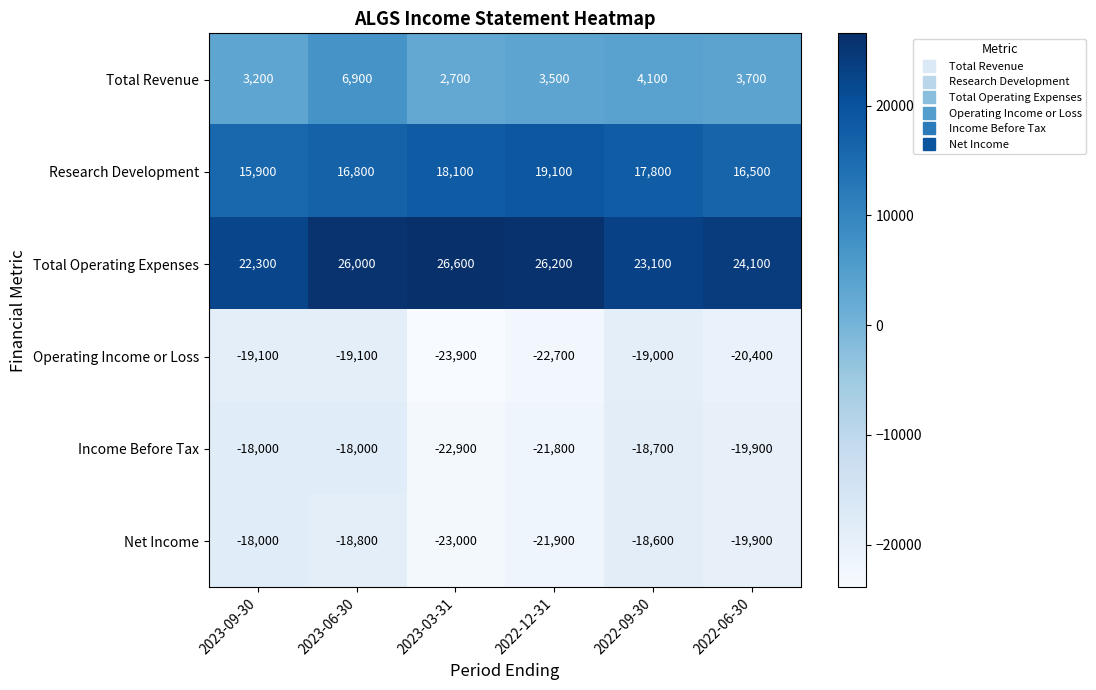

Rank the series at 2023-03-31 from lowest to highest value.

Operating Income or Loss, Net Income, Income Before Tax, Total Revenue, Research Development, Total Operating Expenses